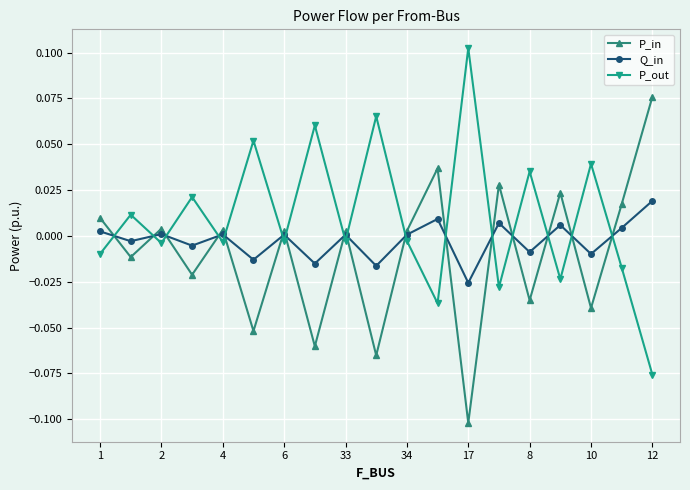

True or false: Q_in has more than 0 interior local peaks.

True